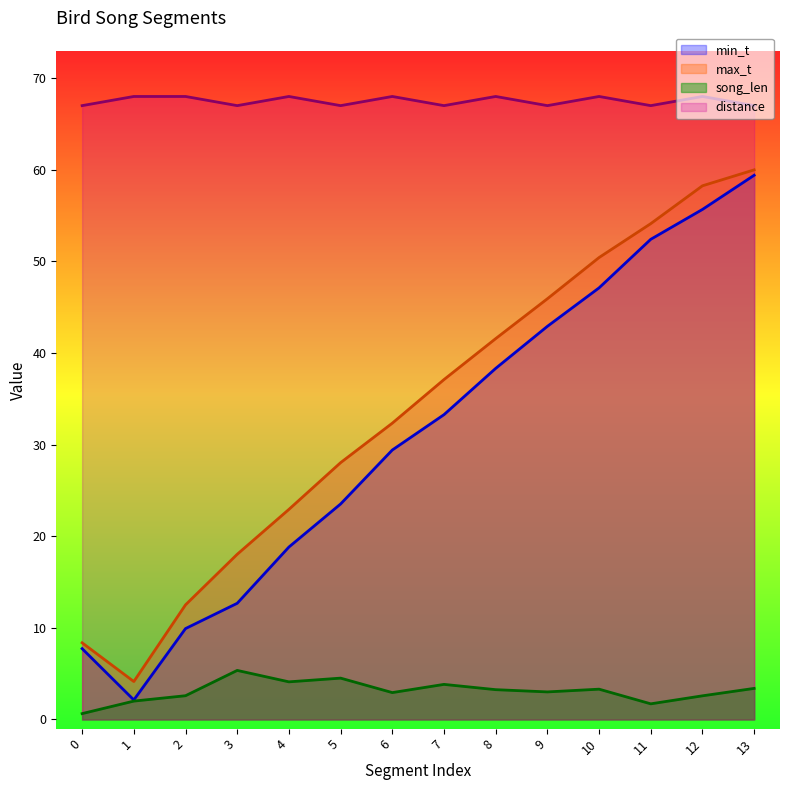

How many lines are shown in the chart?

4